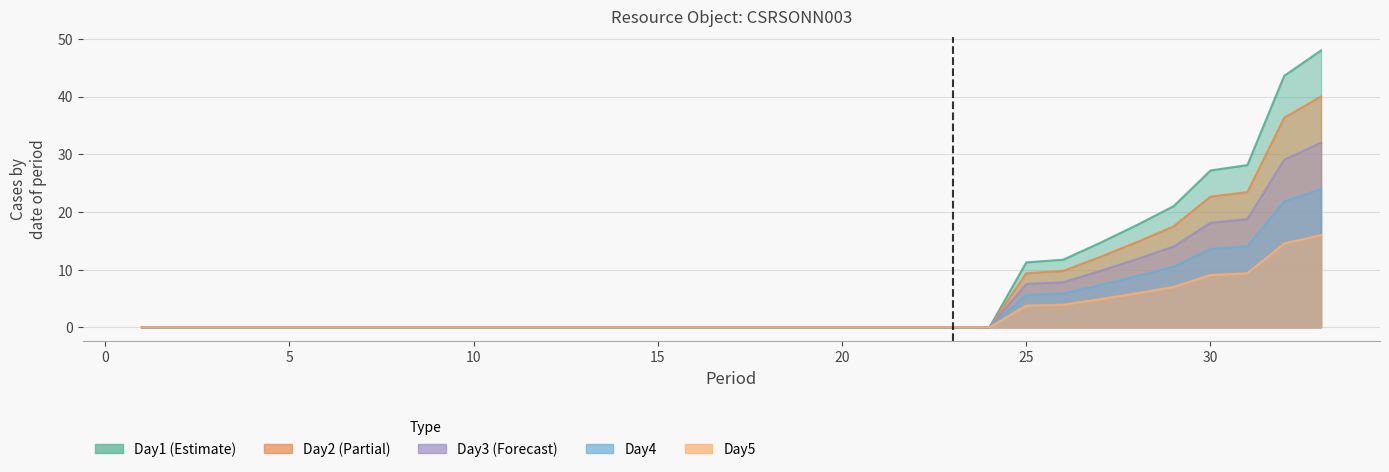

True or false: Day2 and Day1 intersect in this chart.

False